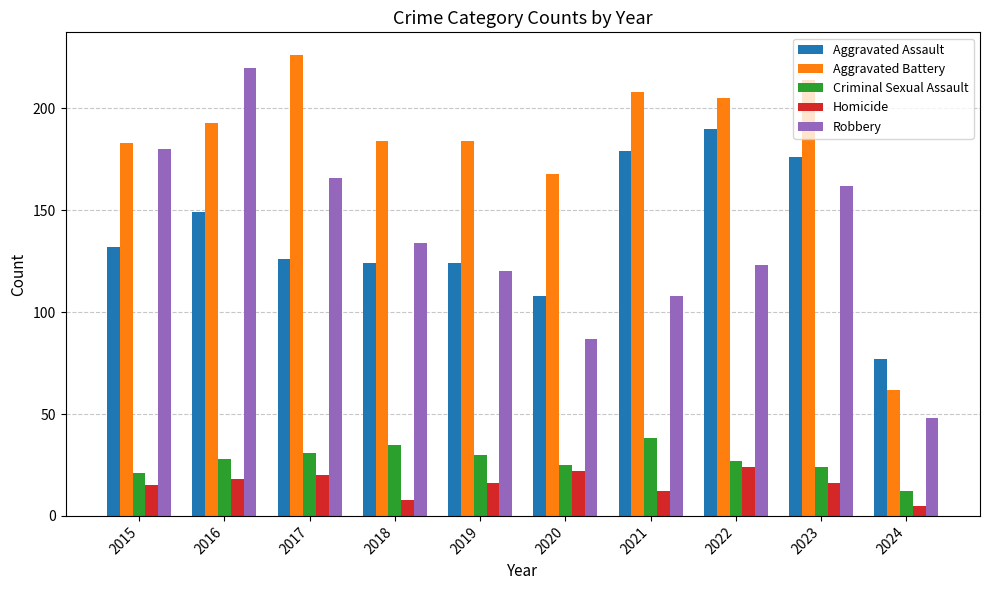

Reading left to right, list all the values displayed in this chart.

Aggravated Assault: 132	149	126	124	124	108	179	190	176	77
Aggravated Battery: 183	193	226	184	184	168	208	205	214	62
Criminal Sexual Assault: 21	28	31	35	30	25	38	27	24	12
Homicide: 15	18	20	8	16	22	12	24	16	5
Robbery: 180	220	166	134	120	87	108	123	162	48